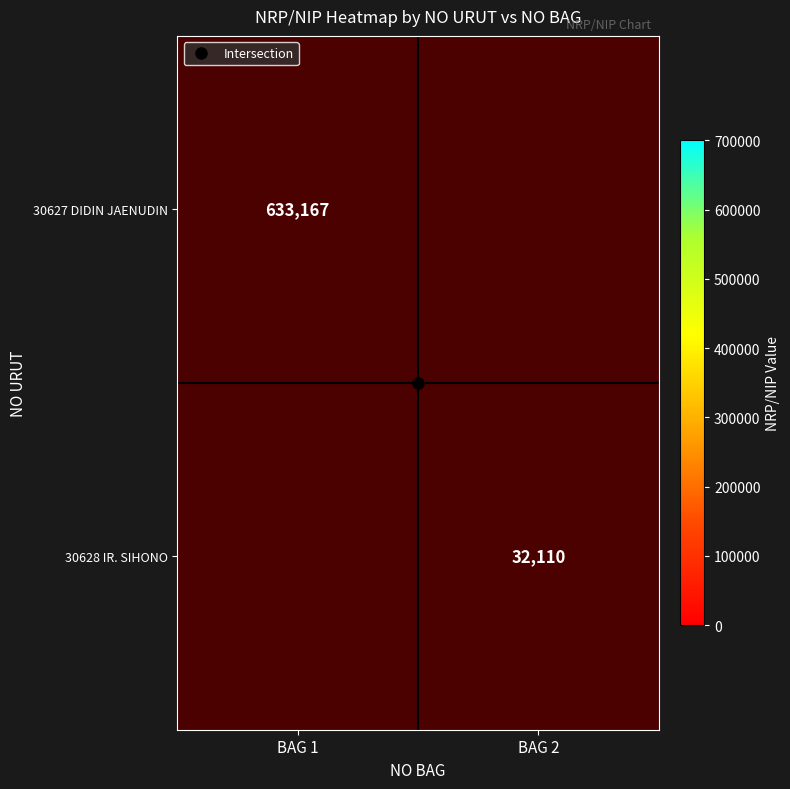

At which label does 30627 DIDIN JAENUDIN reach its peak?

BAG 1